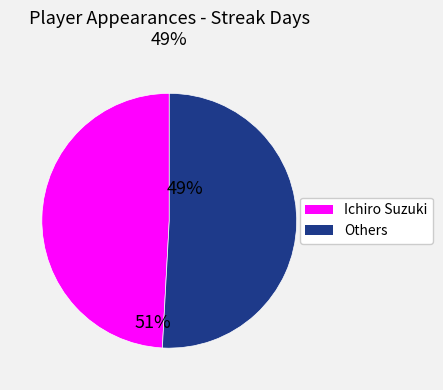

Is there any slice that represents more than half of the pie?

Yes